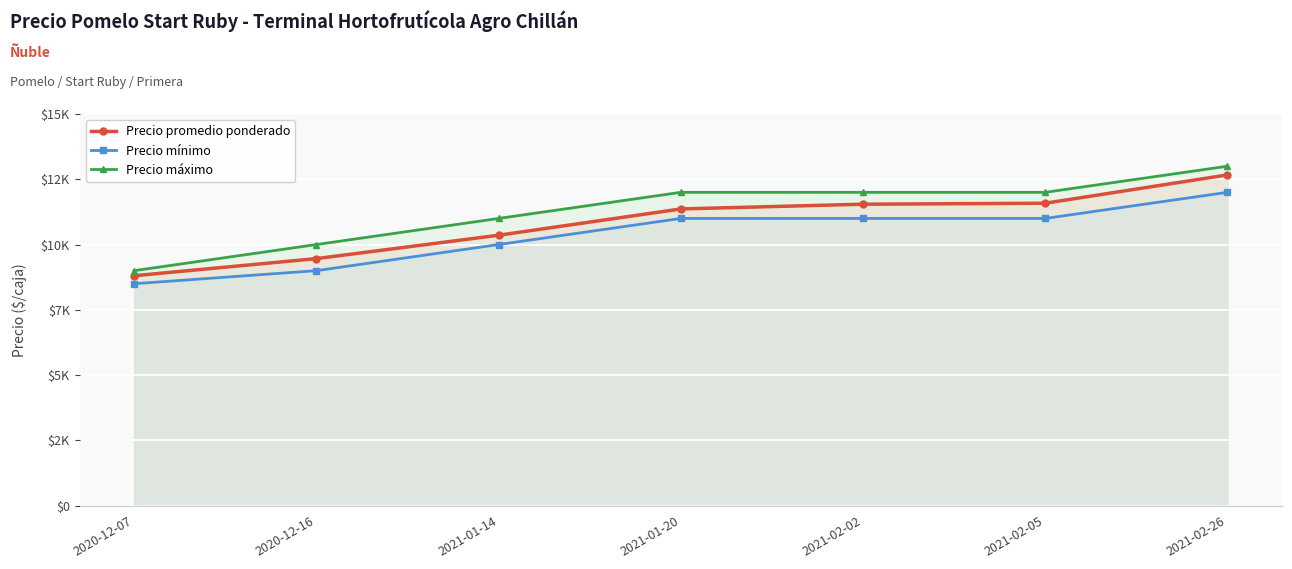

How many values in the Precio promedio ponderado series exceed 11364?

3